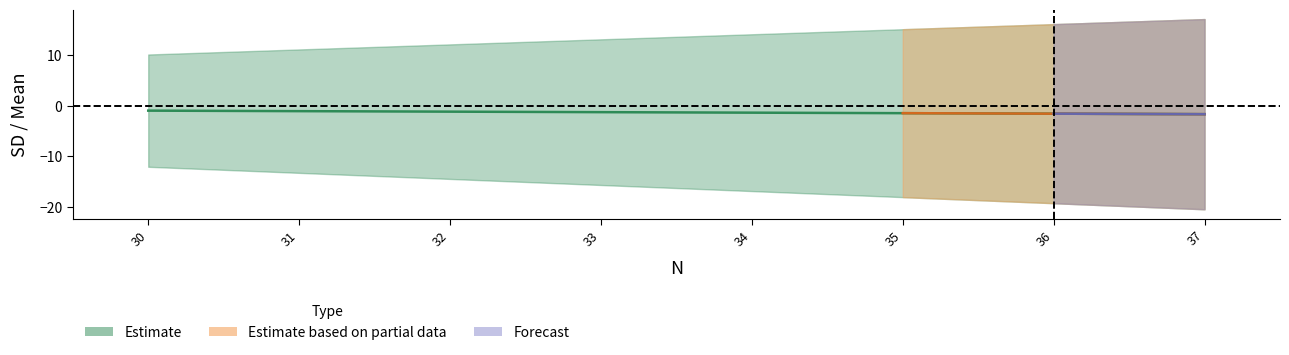

What is the difference between the maximum and minimum values?

0.7